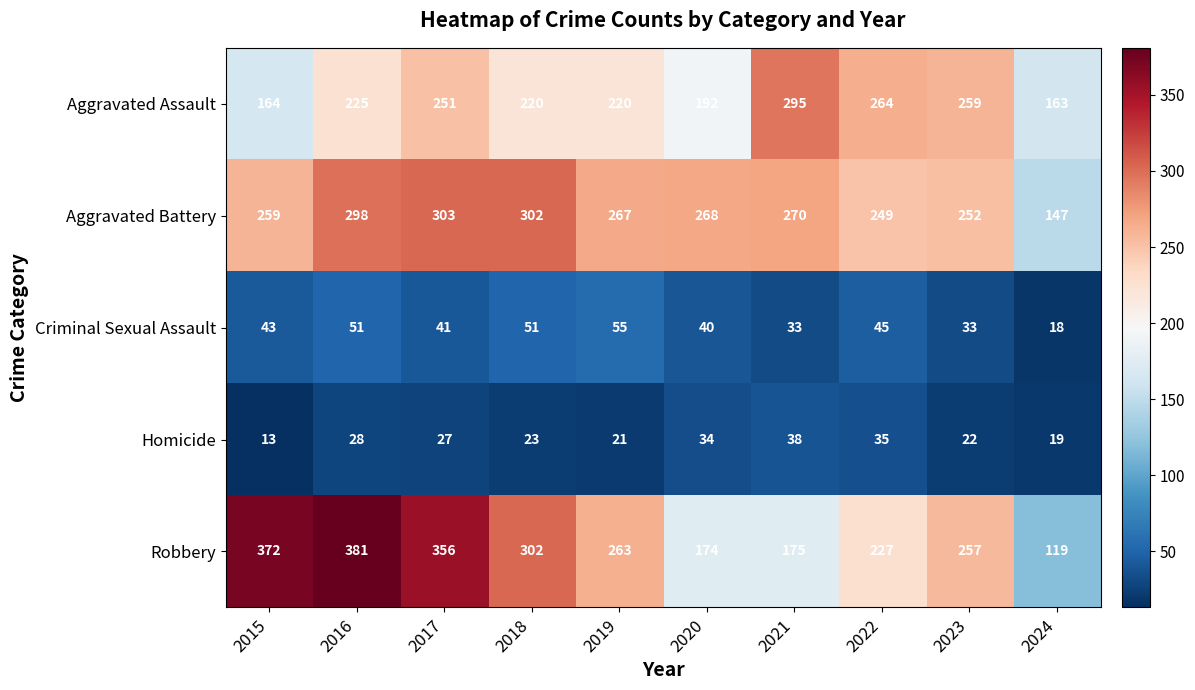

How many data points in Robbery are less than 263?

5